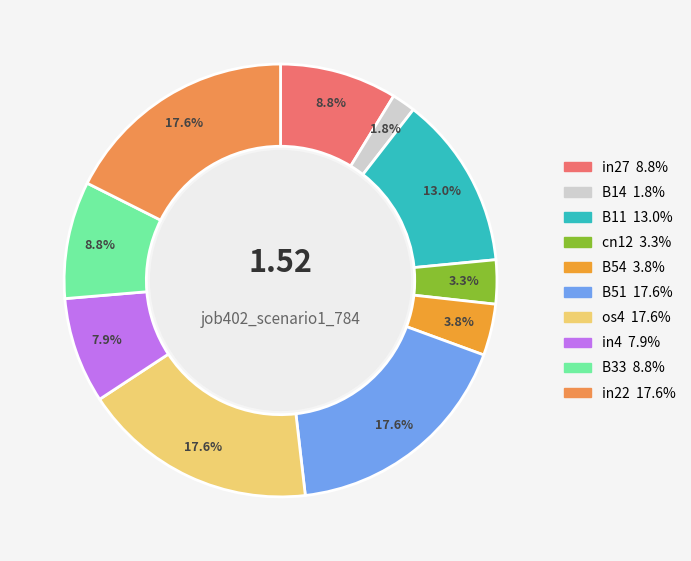

What is the change in value from in27 to B51?

+0.1